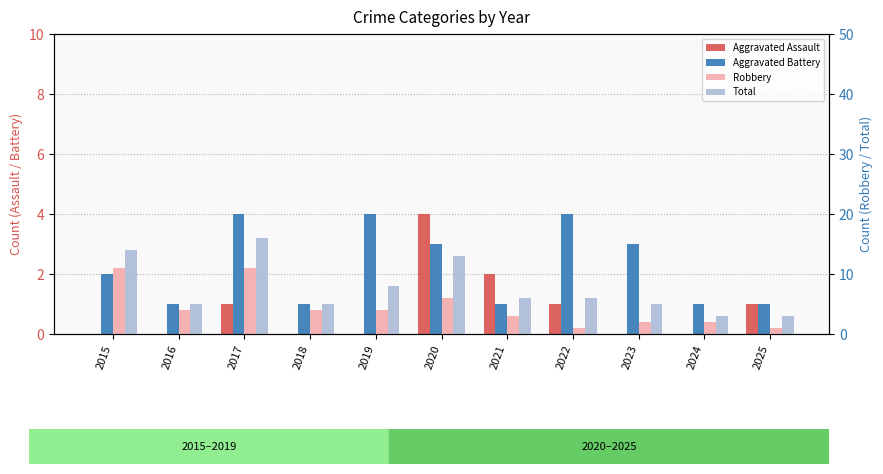

At which label does Aggravated Battery reach its minimum?

2016